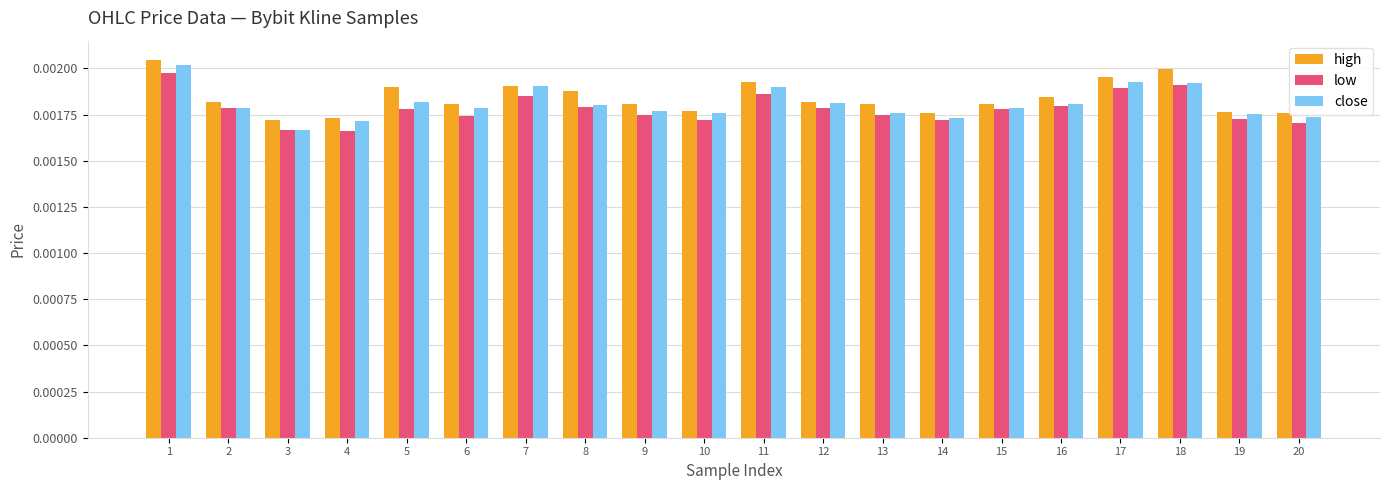

Between 3 and 18, which series saw the biggest shift?

high